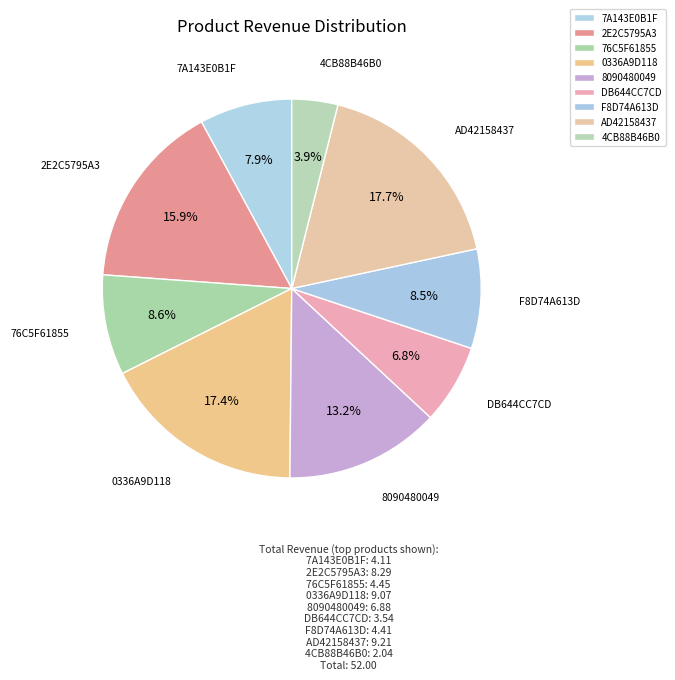

To the nearest percent, what is the combined percentage of 76C5F61855 and AD42158437?

26%